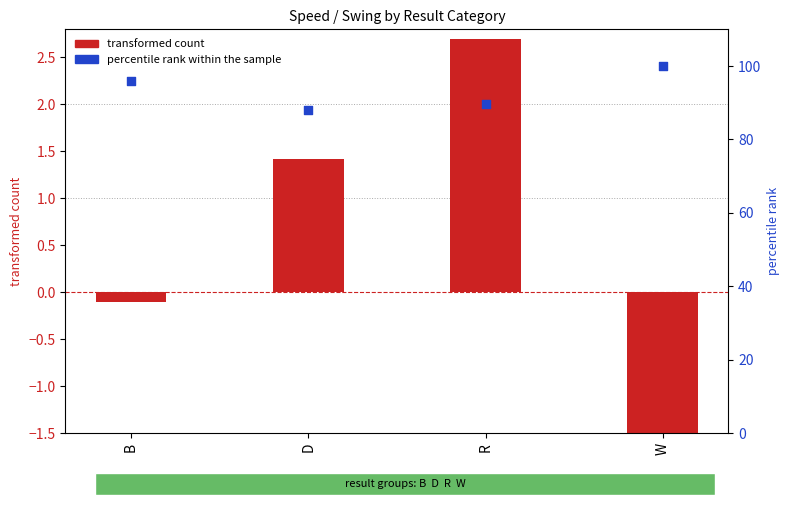

Which series has the largest total across all categories?

percentile rank within the sample